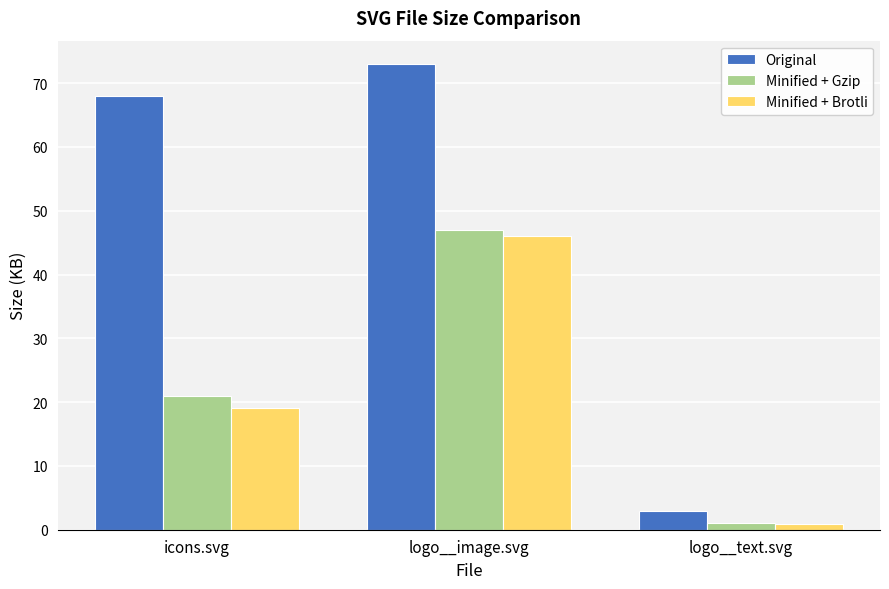

What is the label of the 1st bar from the left?

icons.svg